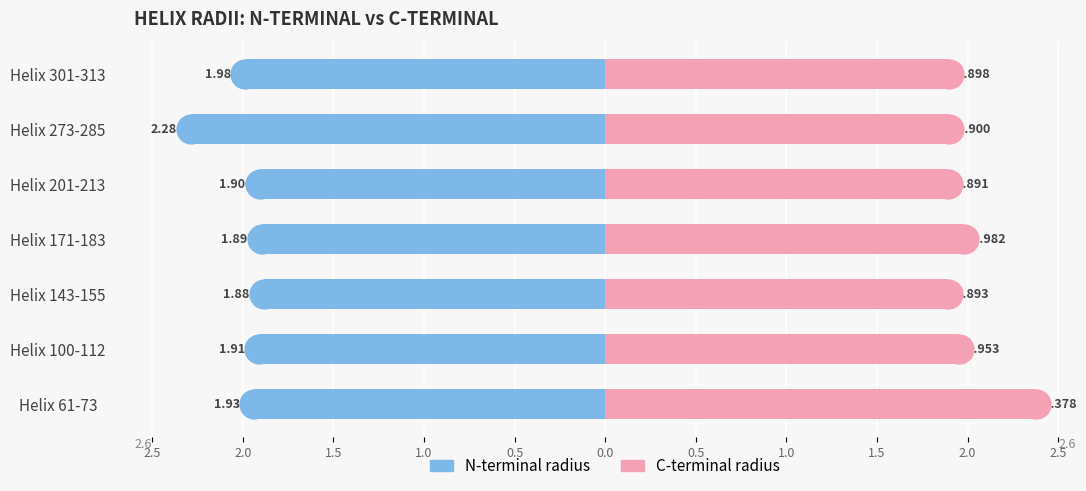

The n_radius series shows -1.9 at Helix 171-183. True or false?

True